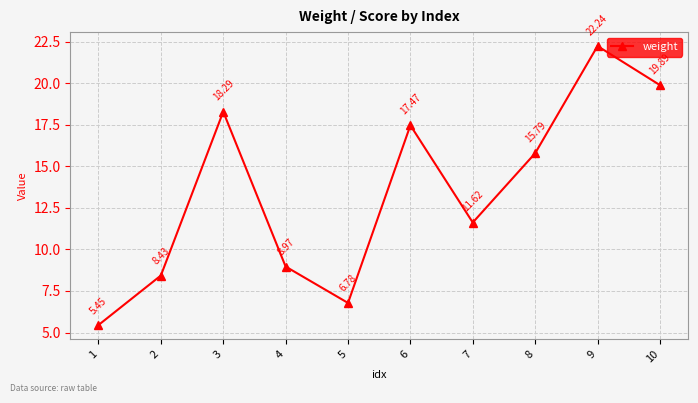

Rank the categories by value from lowest to highest.

1, 5, 2, 4, 7, 8, 6, 3, 10, 9